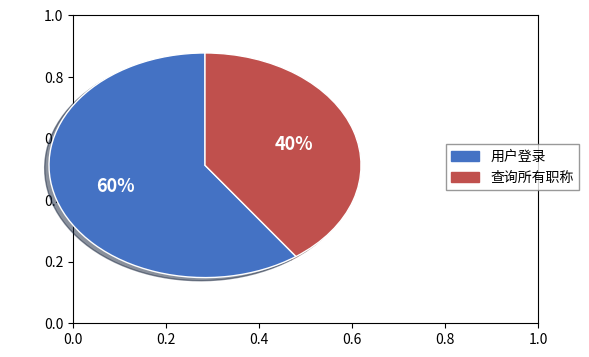

Which category has the biggest portion of the pie?

用户登录